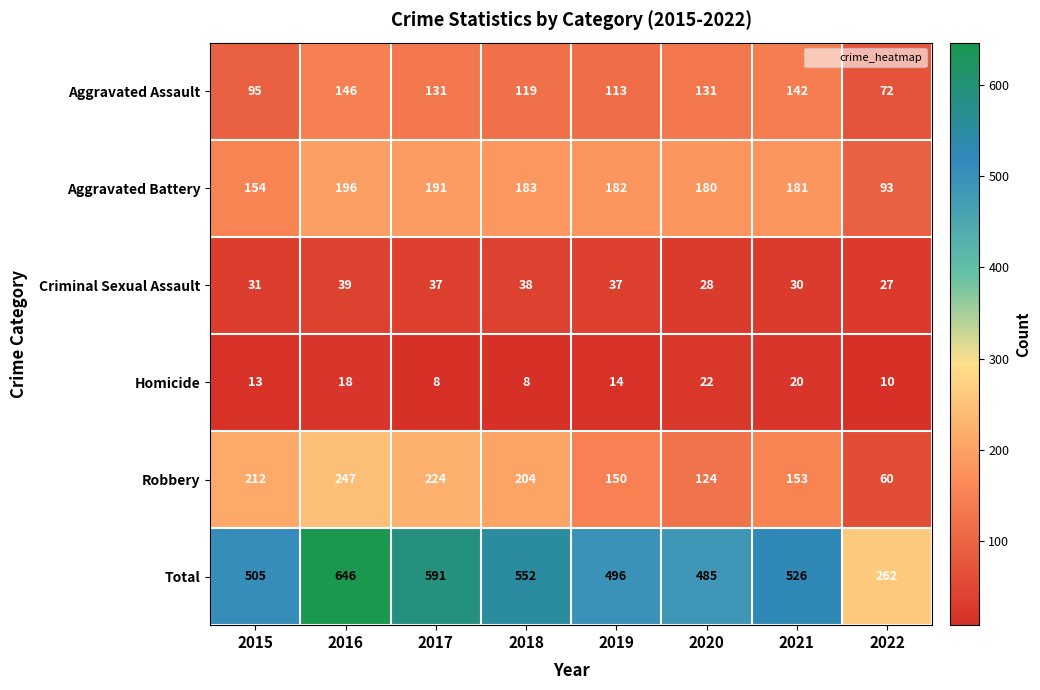

Which series has the largest range (max minus min)?

Total